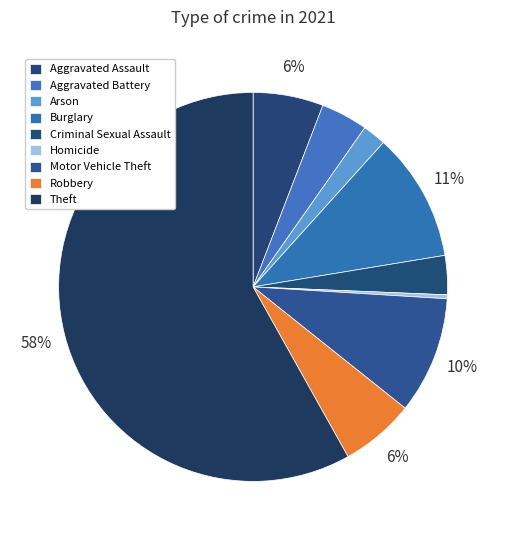

How many segments does this pie chart have?

9